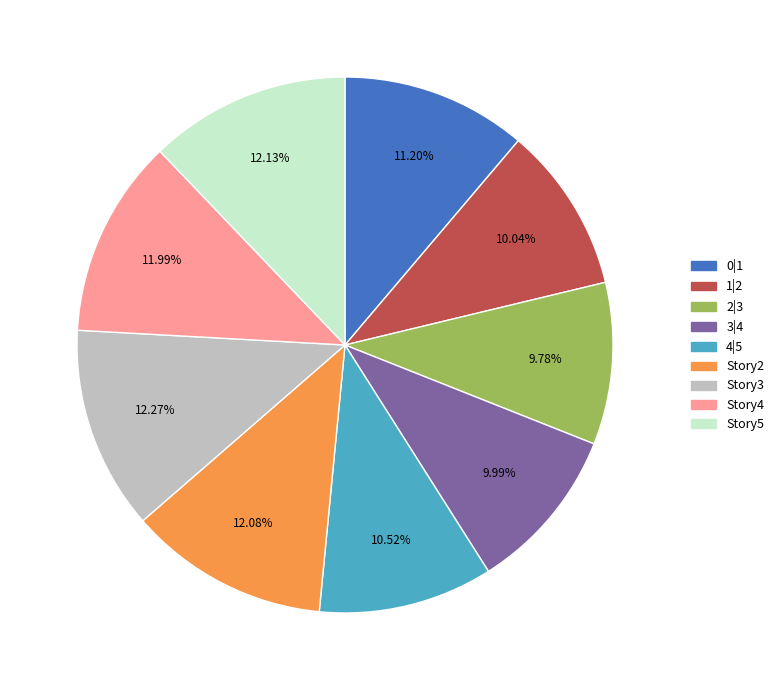

Does any single category account for the majority?

No